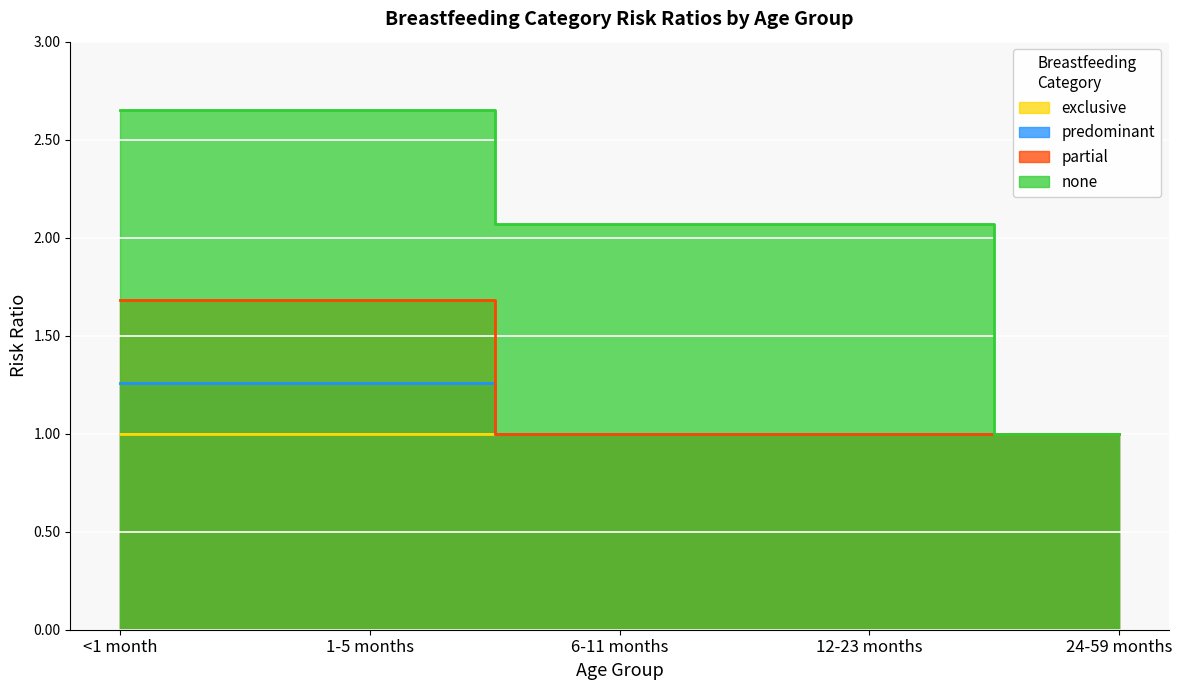

True or false: partial has a value of 1.0 at 6-11 months.

True